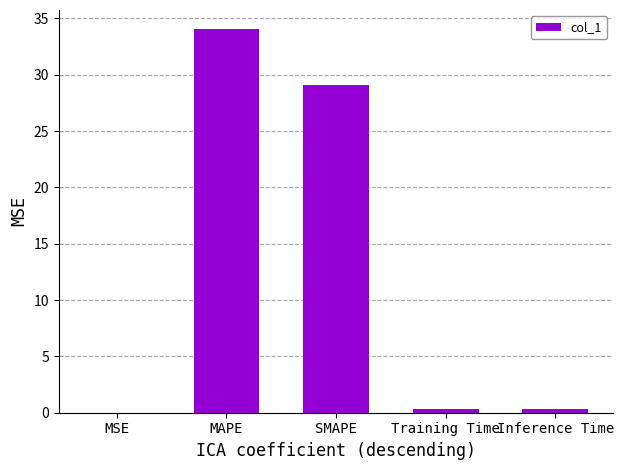

What is the maximum value shown in the chart?

34.0